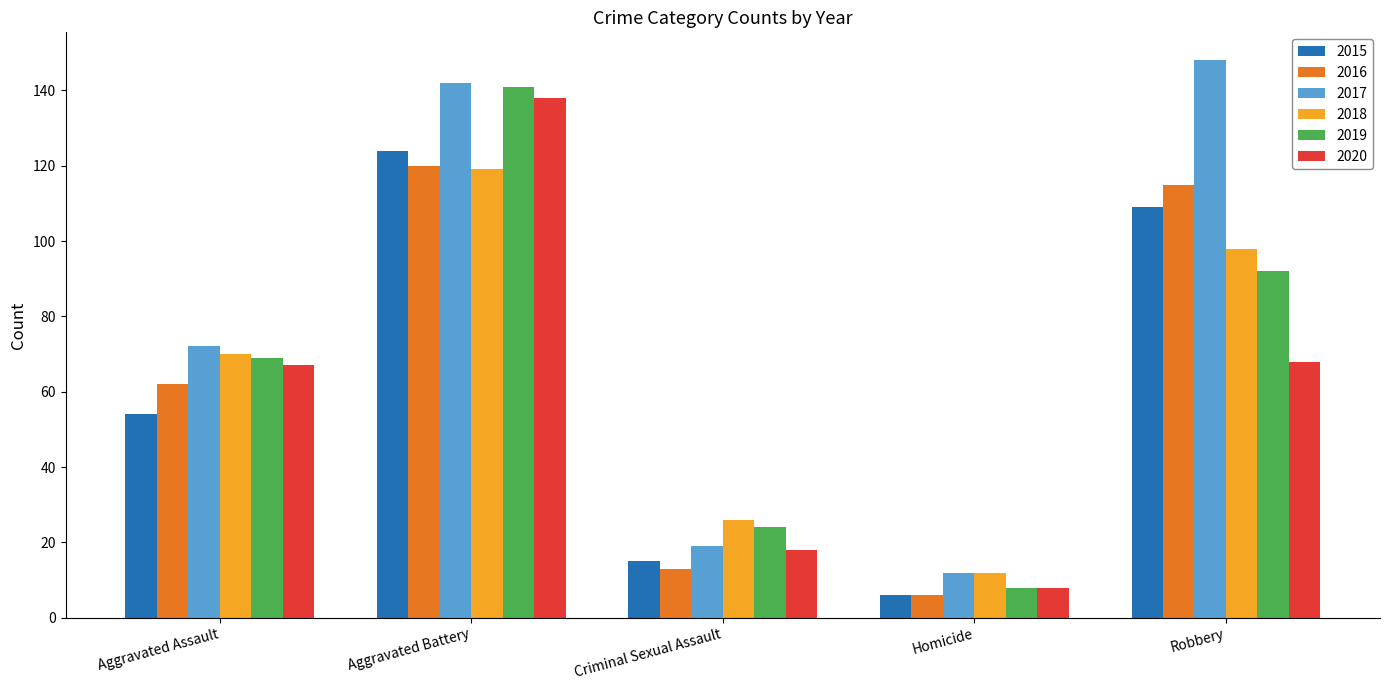

Which category has the lowest value across all series?

Homicide